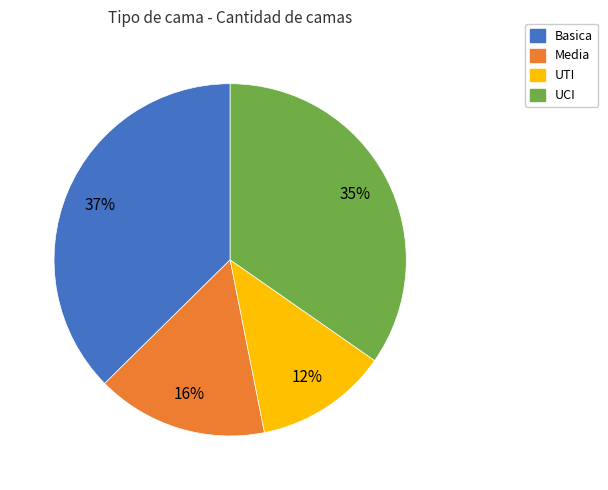

Is there any slice that represents more than half of the pie?

No